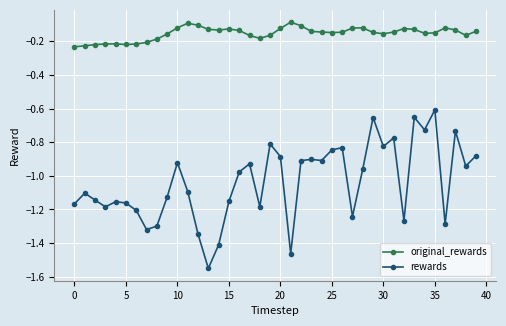

True or false: original_rewards has more than 2 interior local peaks.

True